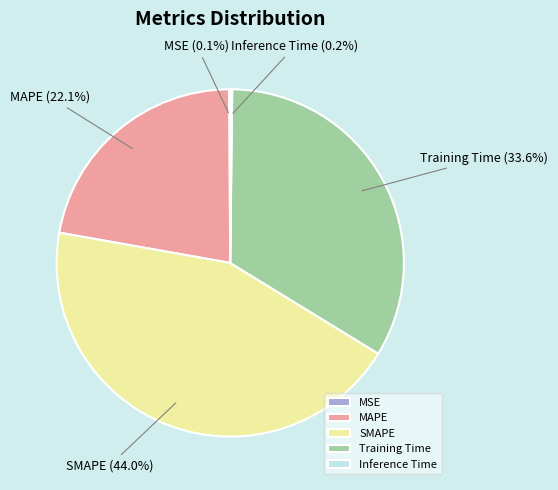

To the nearest percent, what is the average slice percentage?

20%